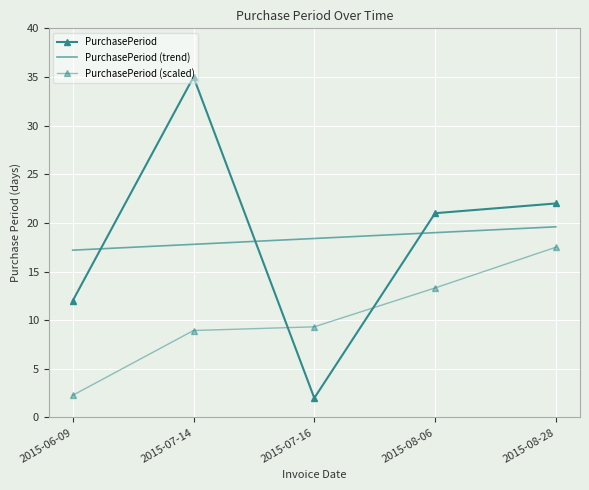

What are all the series names shown in the legend?

PurchasePeriod, PurchasePeriod (trend), PurchasePeriod (scaled)